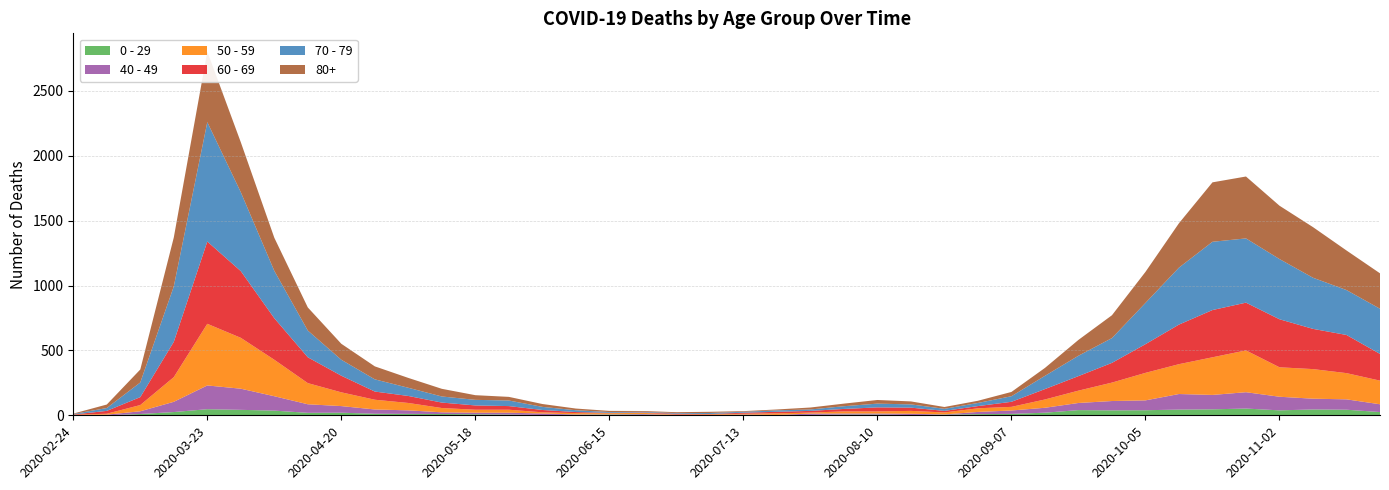

Reading left to right, list all the values displayed in this chart.

0 - 29: 1	0	10	25	47	42	36	19	20	12	11	10	8	6	2	4	6	5	2	1	2	1	3	6	6	2	5	9	11	20	40	38	39	44	46	52	38	45	43	25
40 - 49: 0	5	21	79	183	163	111	66	51	33	27	13	12	14	12	3	2	5	1	1	4	2	10	8	8	10	2	17	26	38	55	72	76	120	111	126	105	83	80	60
50 - 59: 3	7	48	190	475	392	281	163	106	75	57	33	23	23	9	10	8	9	3	5	6	12	8	16	16	22	15	28	28	64	95	142	212	230	290	322	227	228	202	182
60 - 69: 2	22	61	272	634	514	320	199	128	63	54	42	33	28	18	8	3	3	6	3	8	12	13	19	31	25	12	17	39	80	112	152	221	305	364	368	370	310	294	206
70 - 79: 4	22	113	427	920	608	365	206	123	94	63	47	43	43	24	14	6	5	5	8	7	11	11	21	29	25	16	24	43	102	157	191	318	439	526	495	464	394	346	348
80+: 3	27	100	377	544	385	255	178	123	100	76	59	36	28	22	13	9	6	7	9	5	7	15	20	28	23	14	17	33	61	122	176	239	342	458	477	411	390	305	273